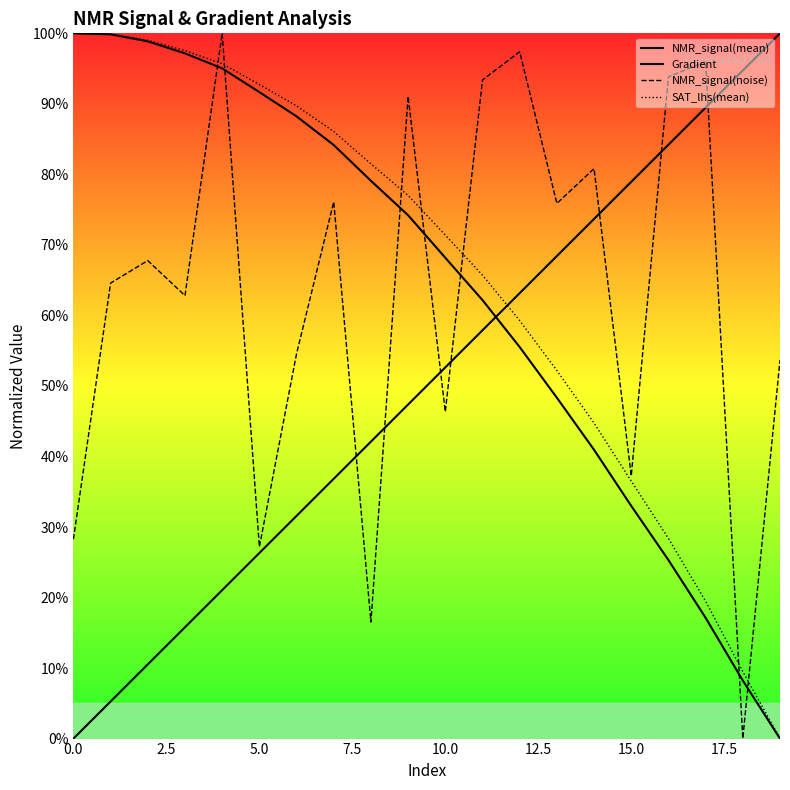

What value does the Gradient series have at 19?

1.0